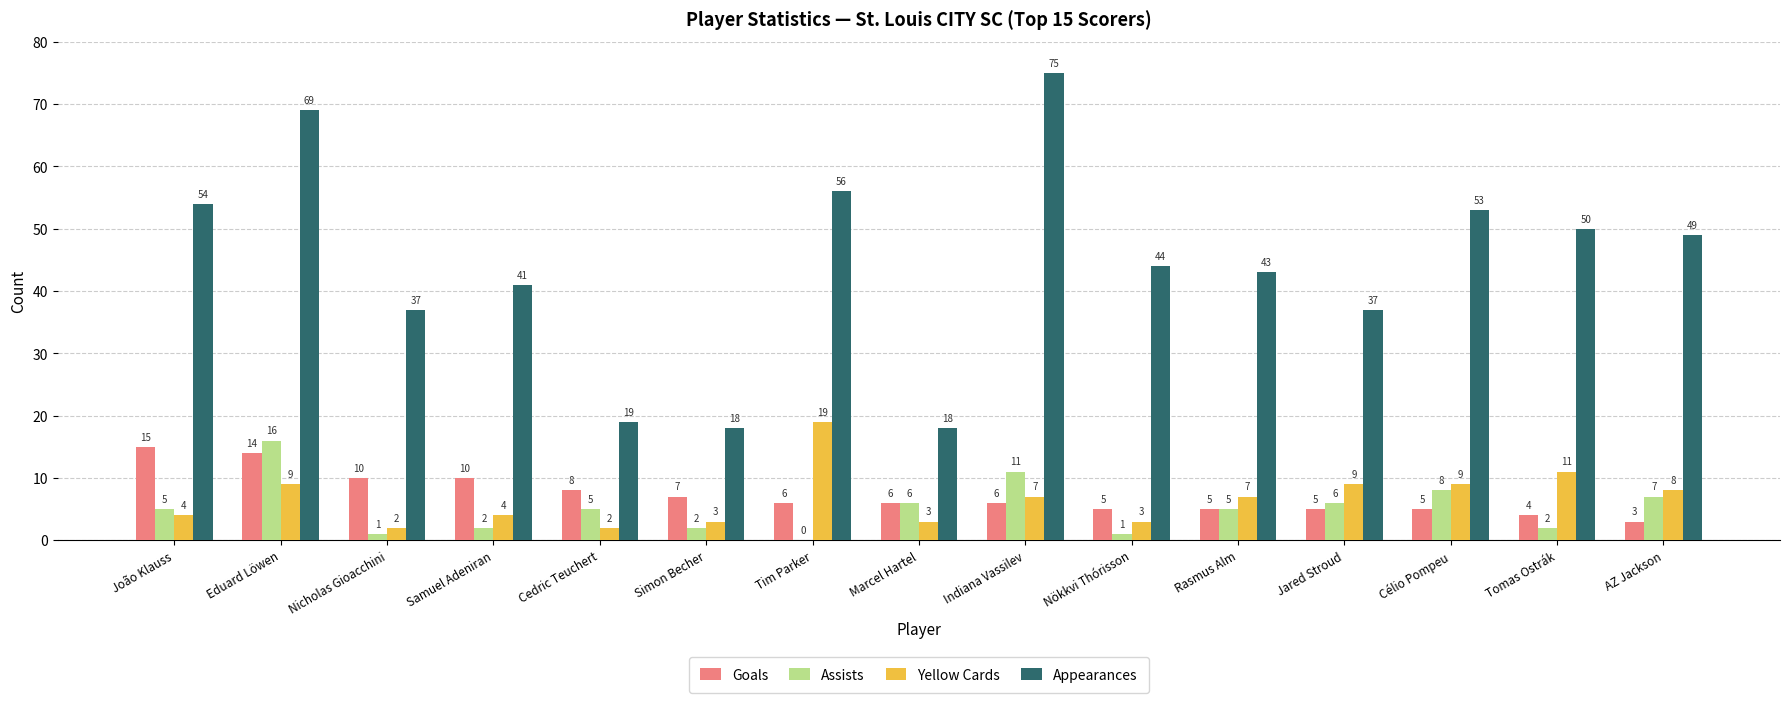

Count the number of categories in the chart.

15